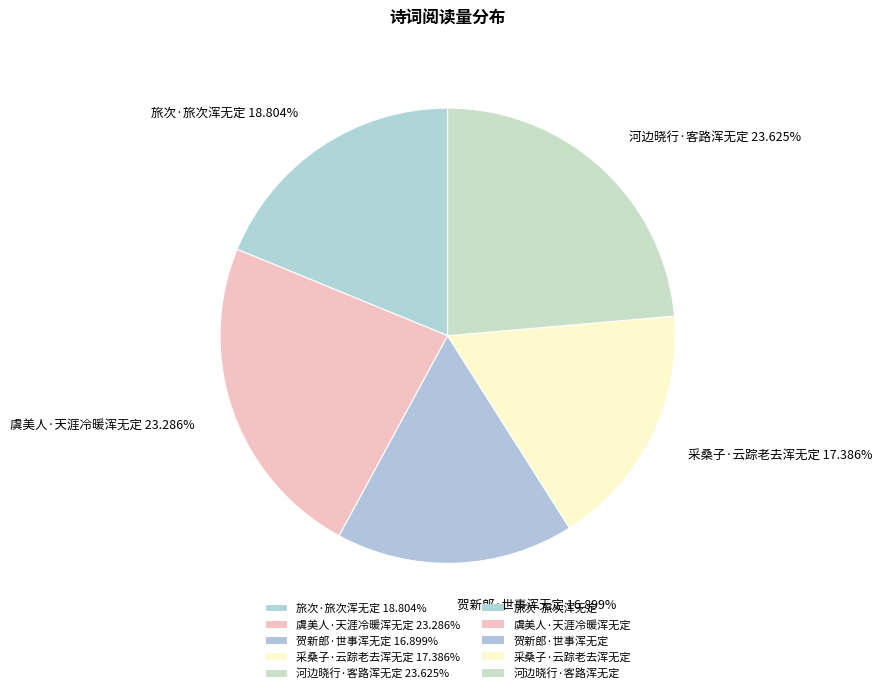

To the nearest percent, what percentage of the pie is 采桑子·云踪老去浑无定?

17%